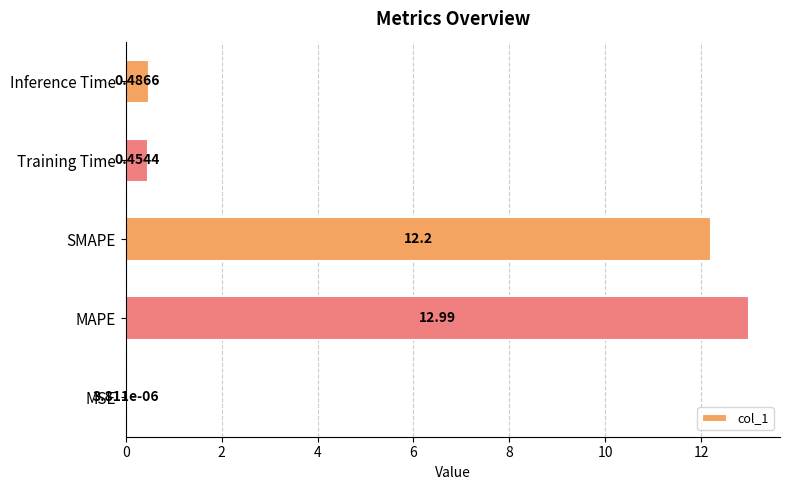

Approximately how many times larger is the value at MAPE compared to SMAPE?

1.1